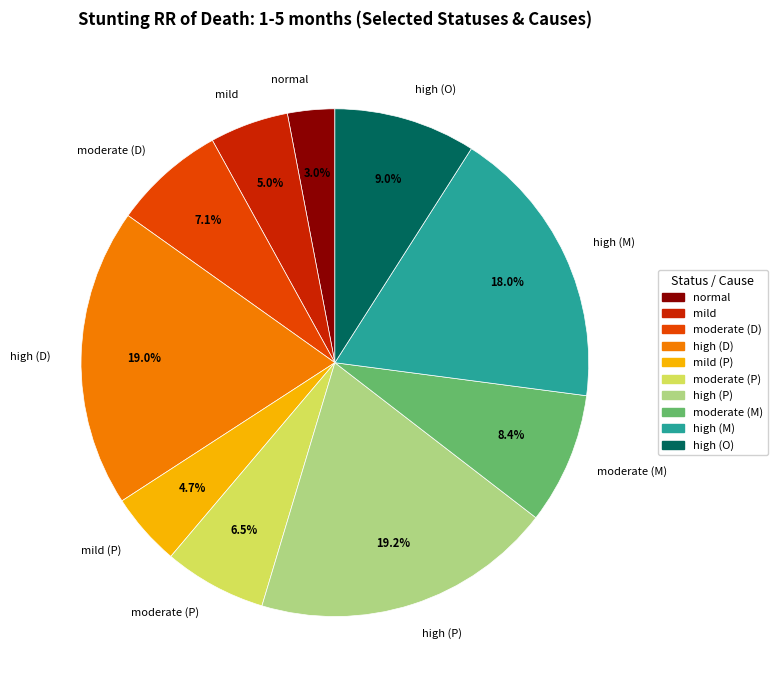

How many slices are in this pie chart?

10